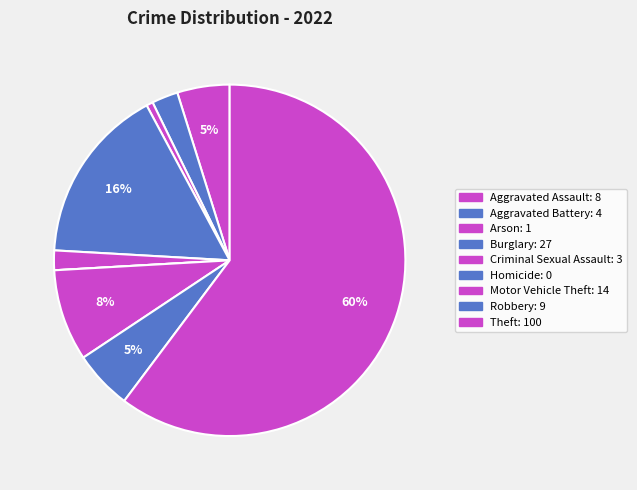

To the nearest percent, what percentage of the pie is Burglary?

16%